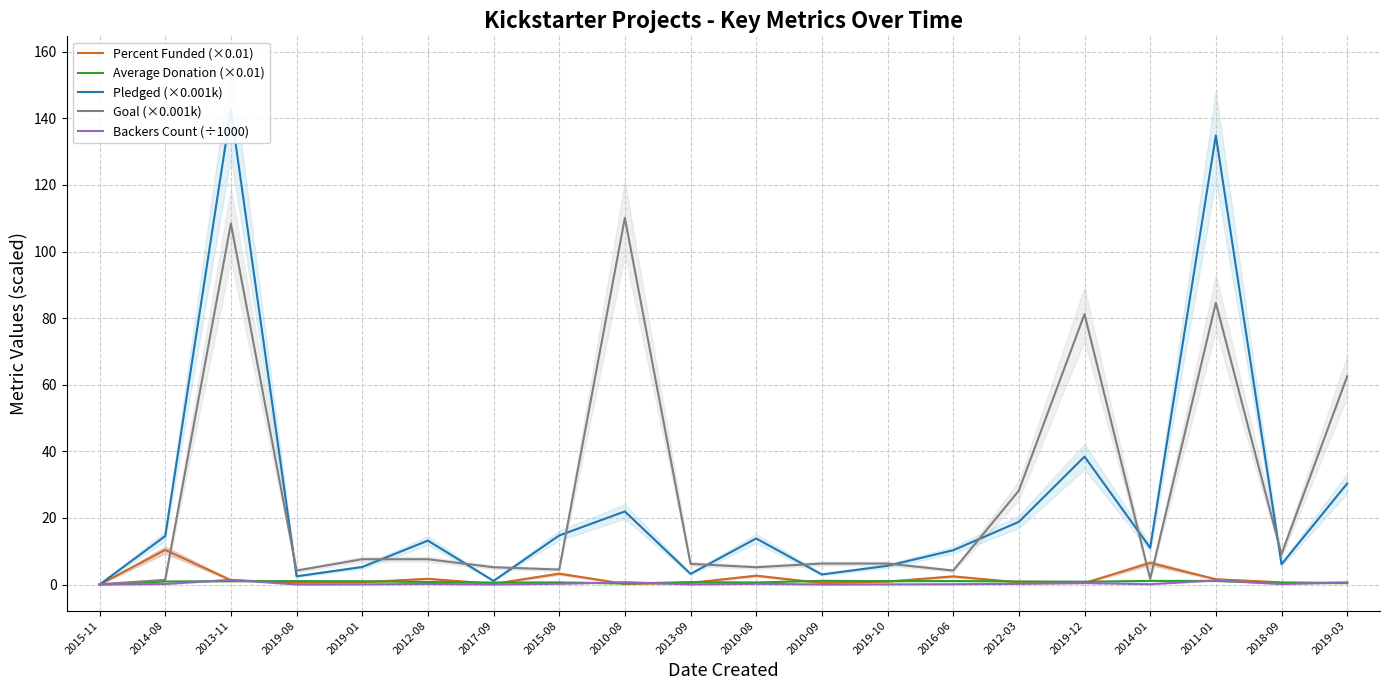

At which category is the sum across all series the highest?

2013-11